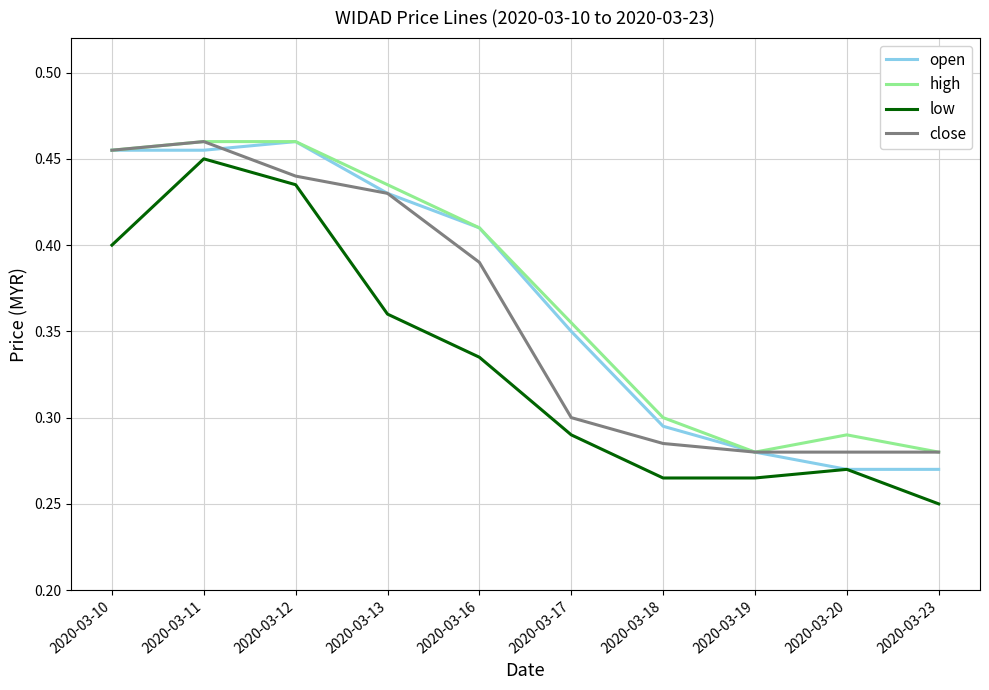

Between 2020-03-12 and 2020-03-17, which series saw the biggest shift?

low